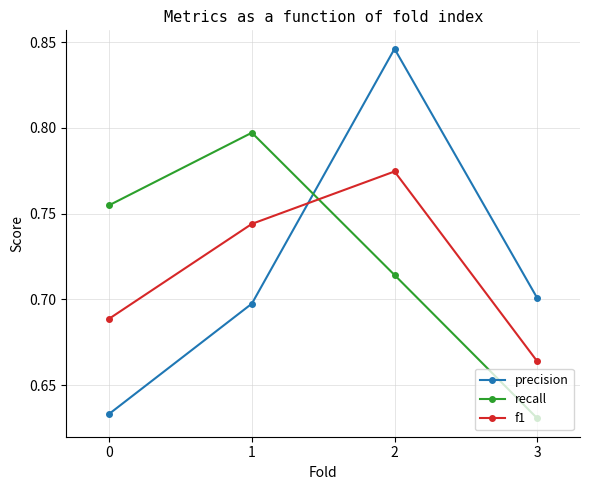

What is the total value across all series at 0?

2.1